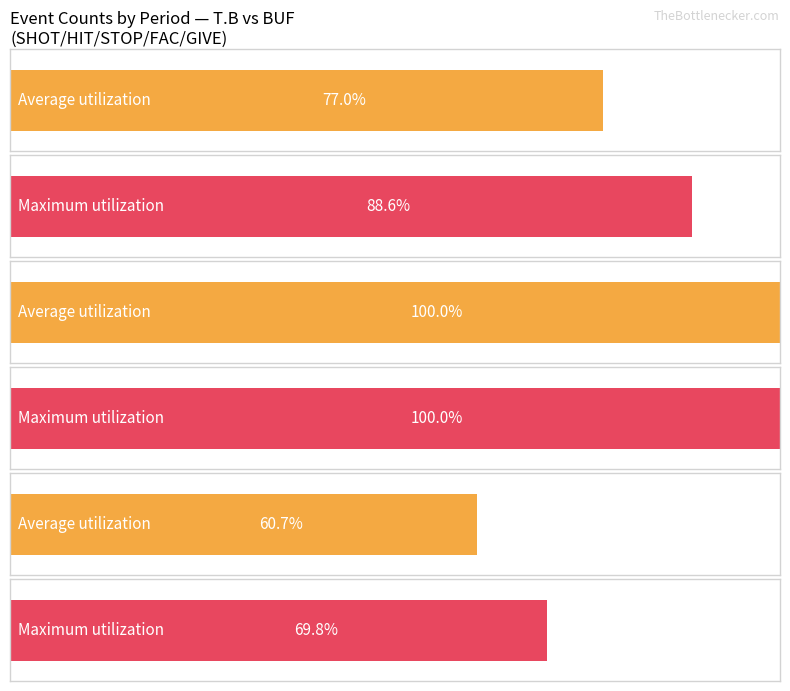

Is it true that HIT equals 8 at Period 1?

False